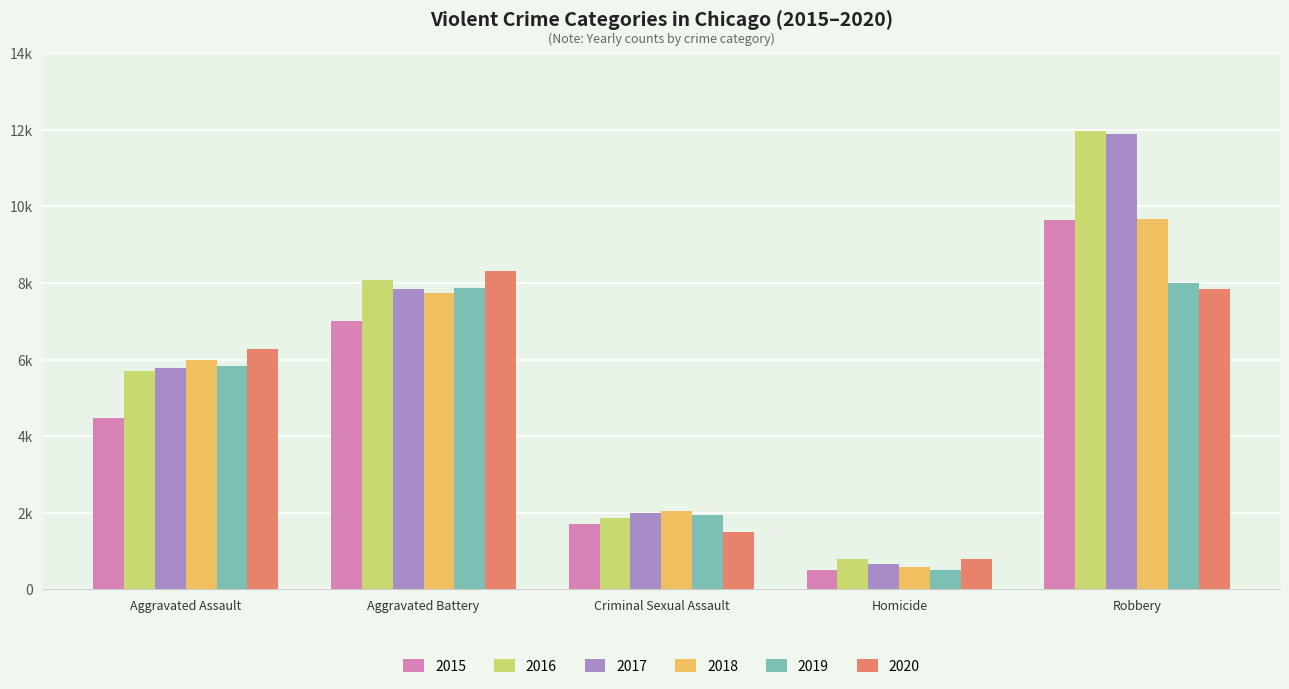

Rank the series by their maximum value, from highest to lowest.

2016, 2017, 2018, 2015, 2020, 2019